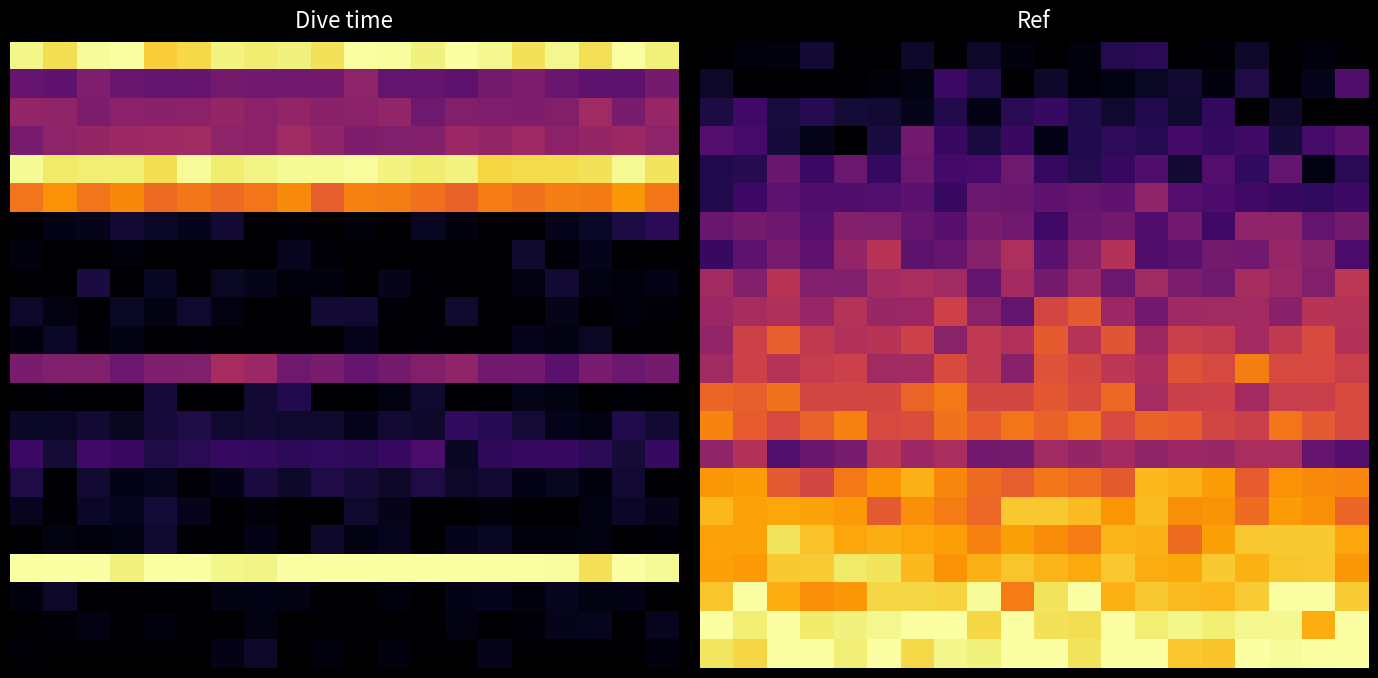

What is the difference between the highest and lowest values at 12?

1.0